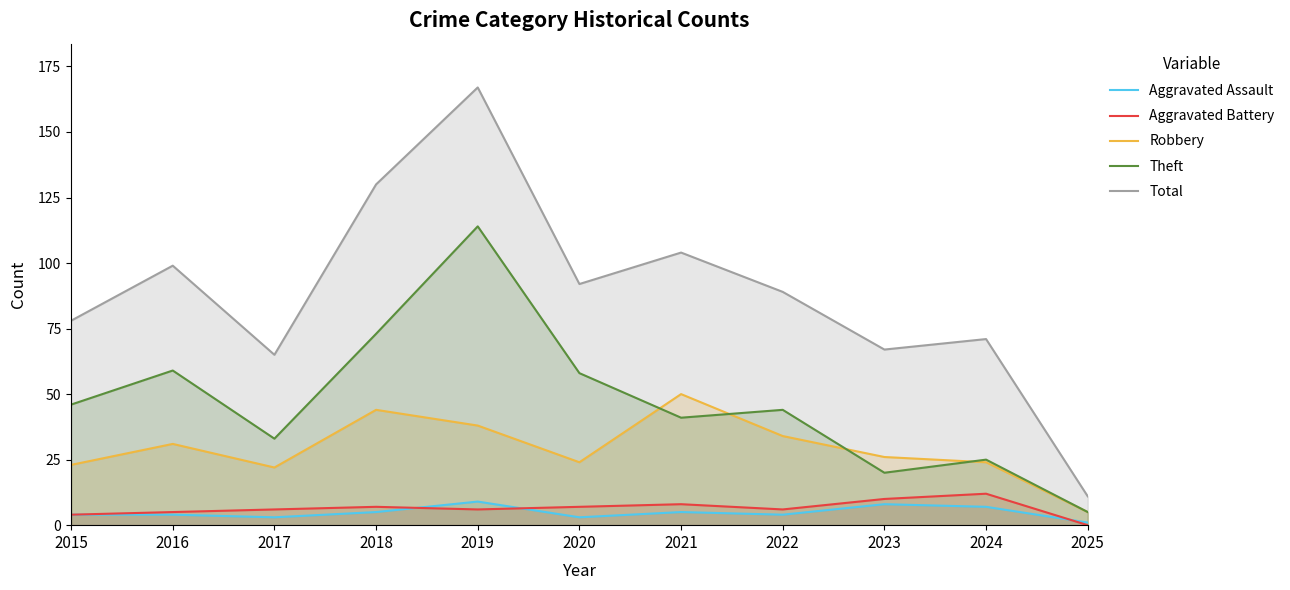

In Total, how many points are lower than both neighbors (excluding endpoints)?

3